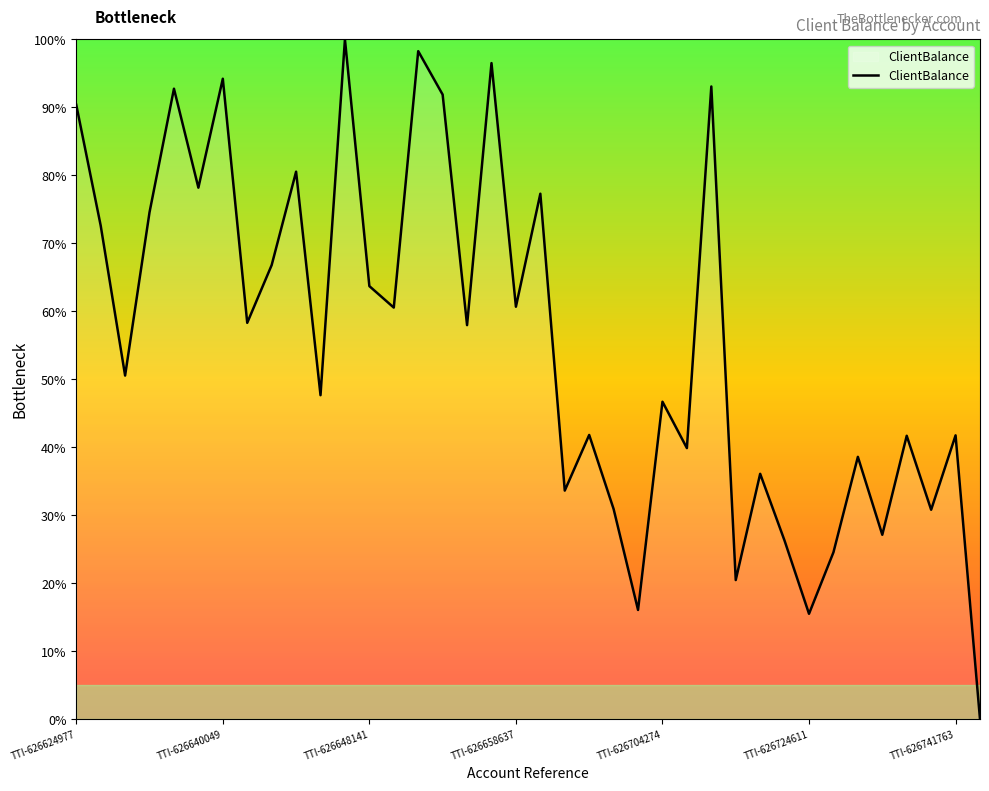

What is the difference between the maximum and minimum values?

100.0